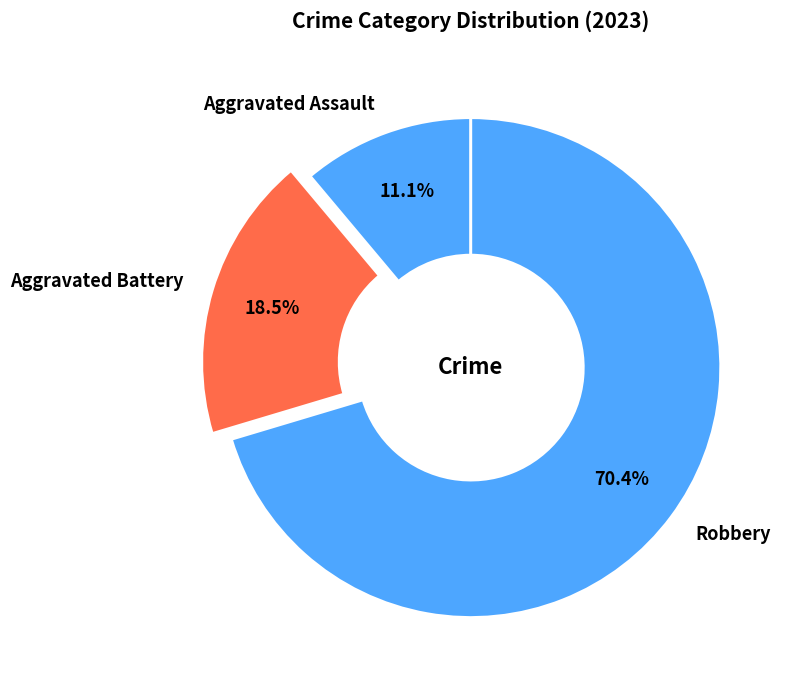

Which has a higher value, Robbery or Aggravated Battery?

Robbery